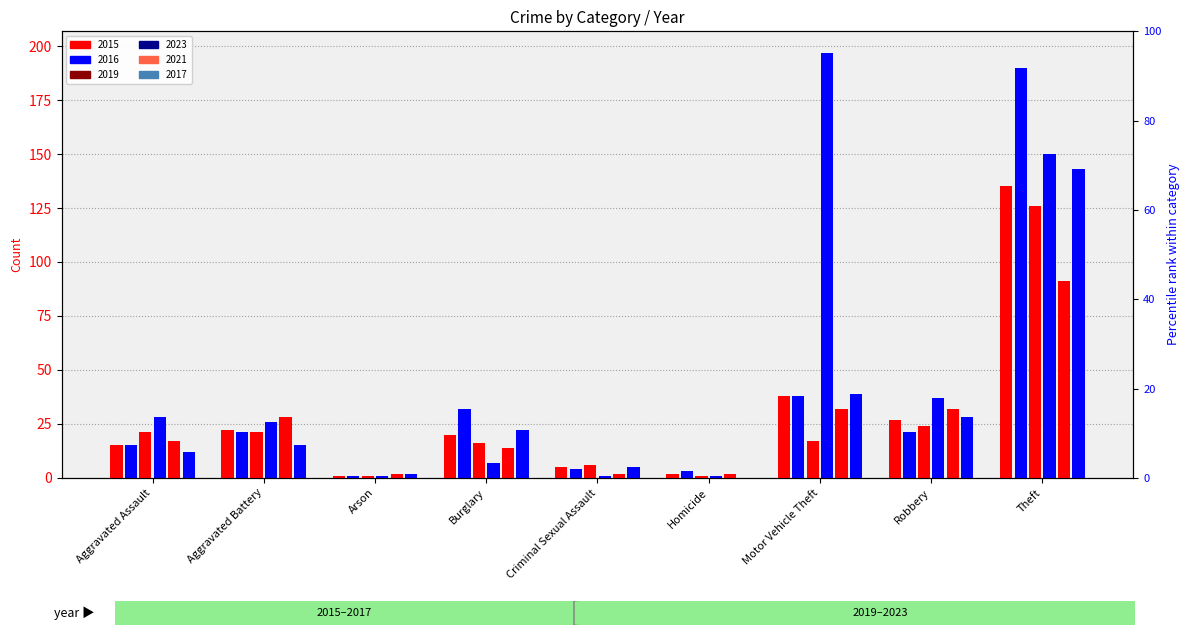

How many data points does each series have?

9